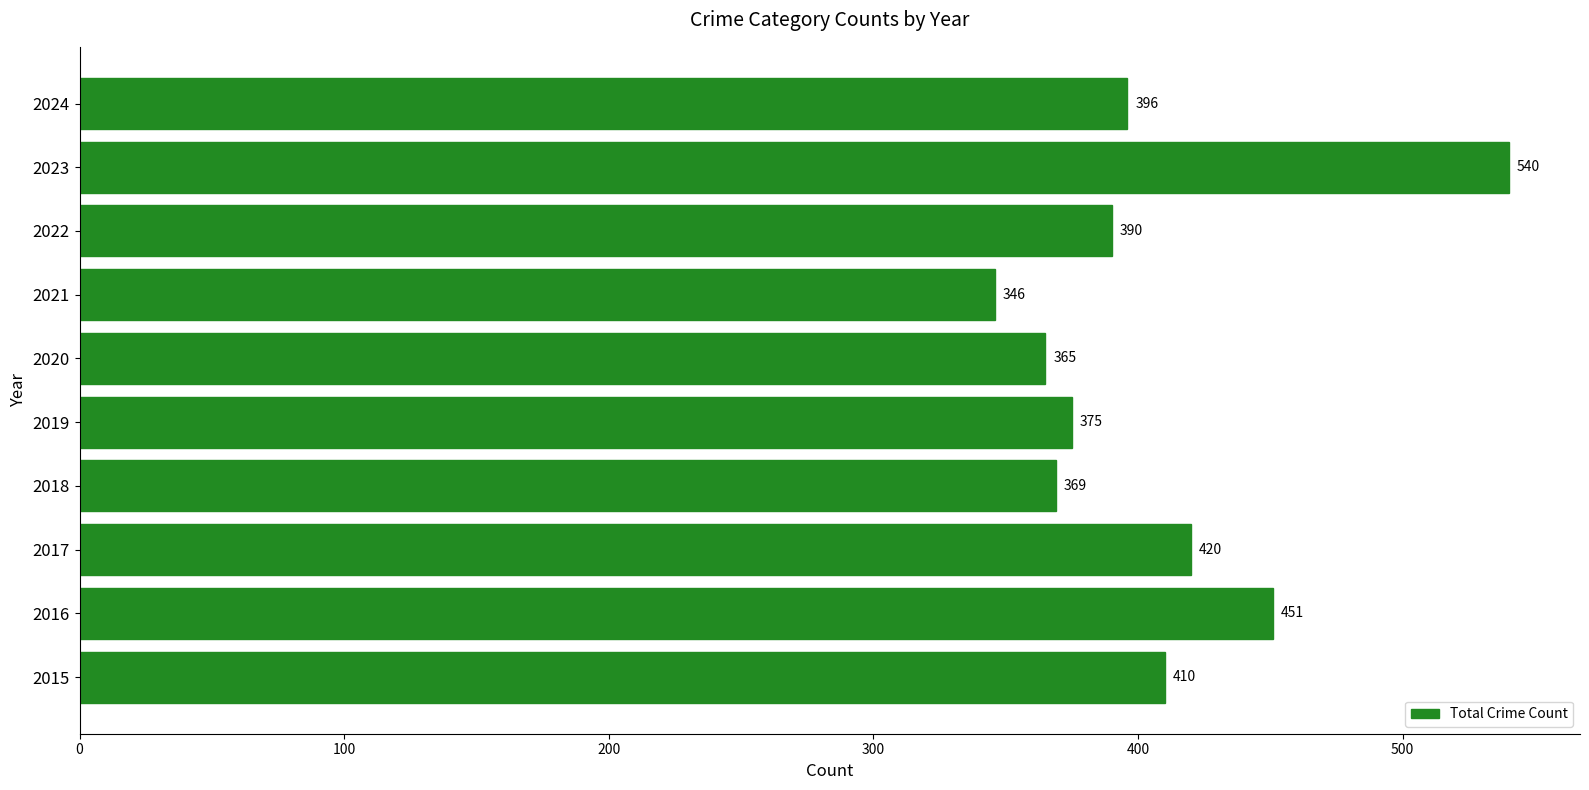

What is the change in value from 2015 to 2016?

+41